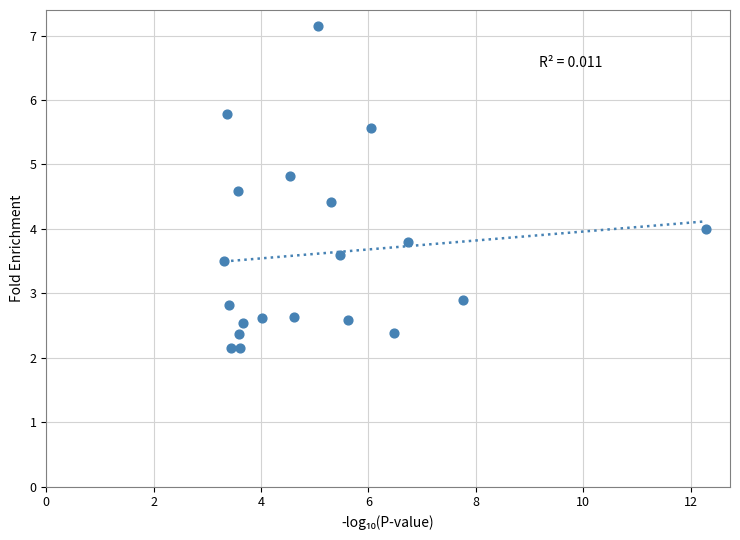

What is the range of Y values (max minus min)?

5.0